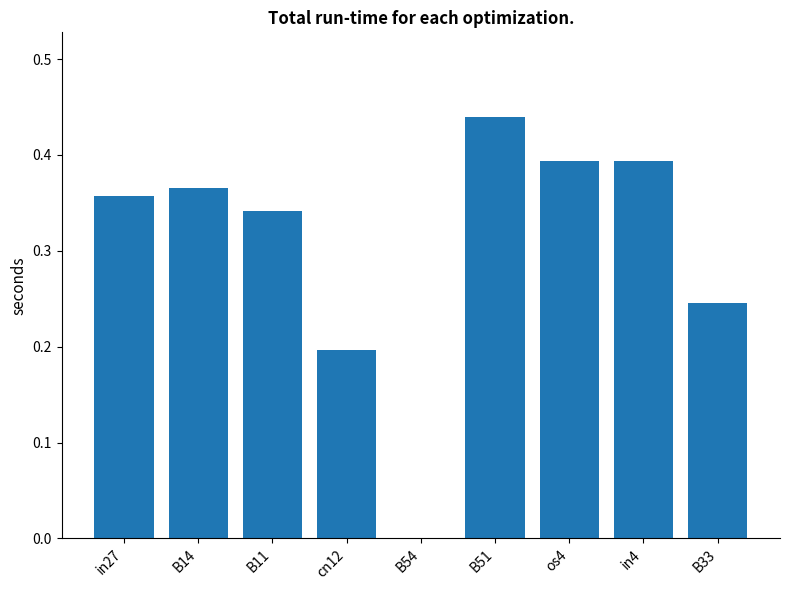

What is the sum of all values?

2.7